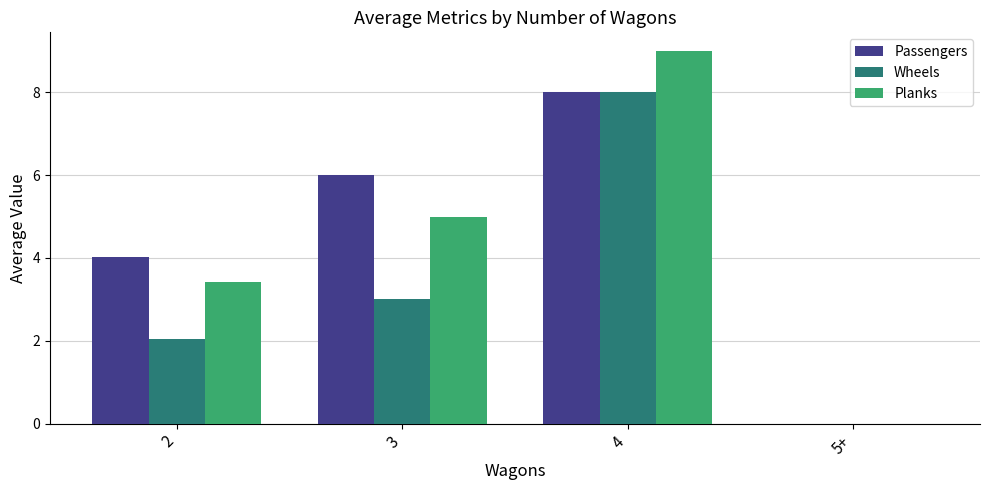

Which series changed the most between 3 and 4?

Wheels